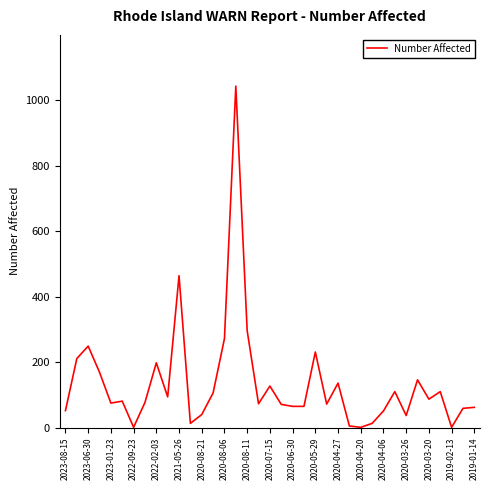

The value at 2020-05-29 is 71. True or false?

False